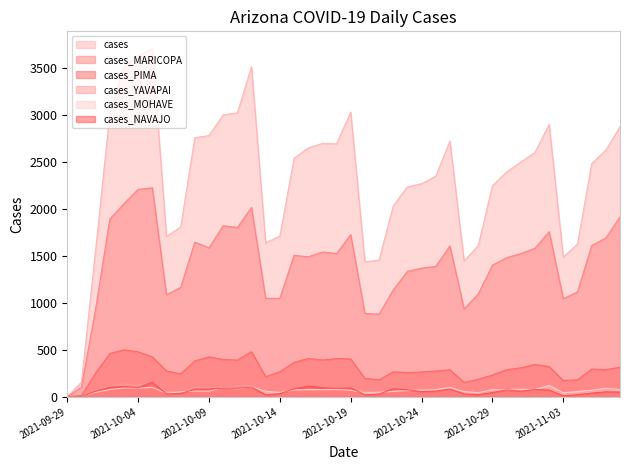

What is the approximate value of cases_PIMA at 2021-10-08, to the nearest 50?

400